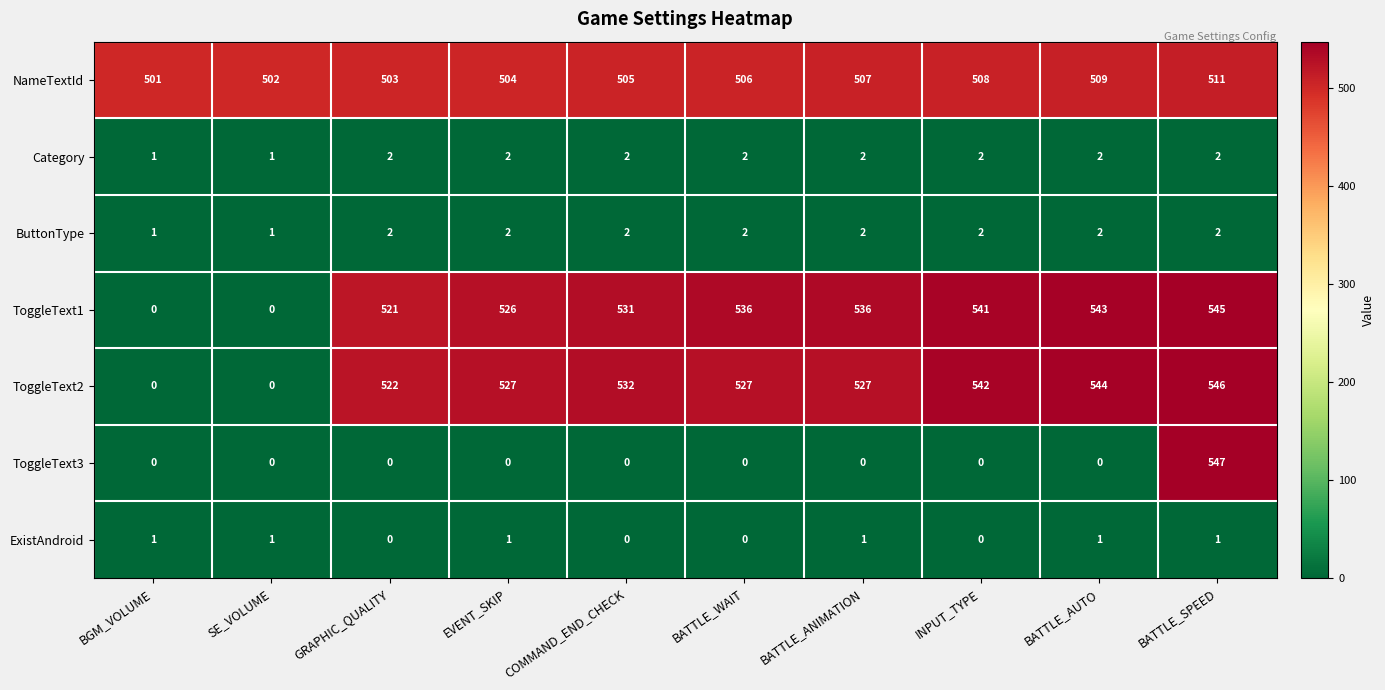

At how many categories does at least one series exceed 535?

5